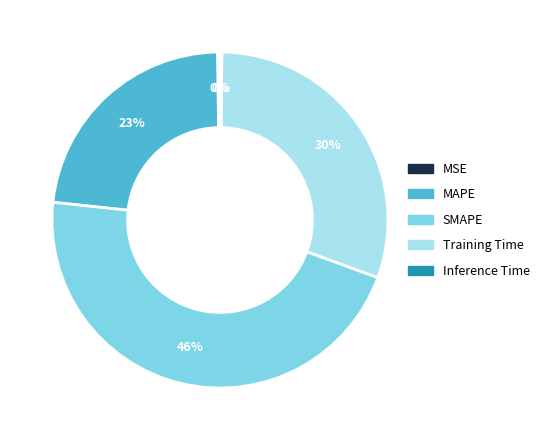

To the nearest percent, what is the average slice percentage?

20%